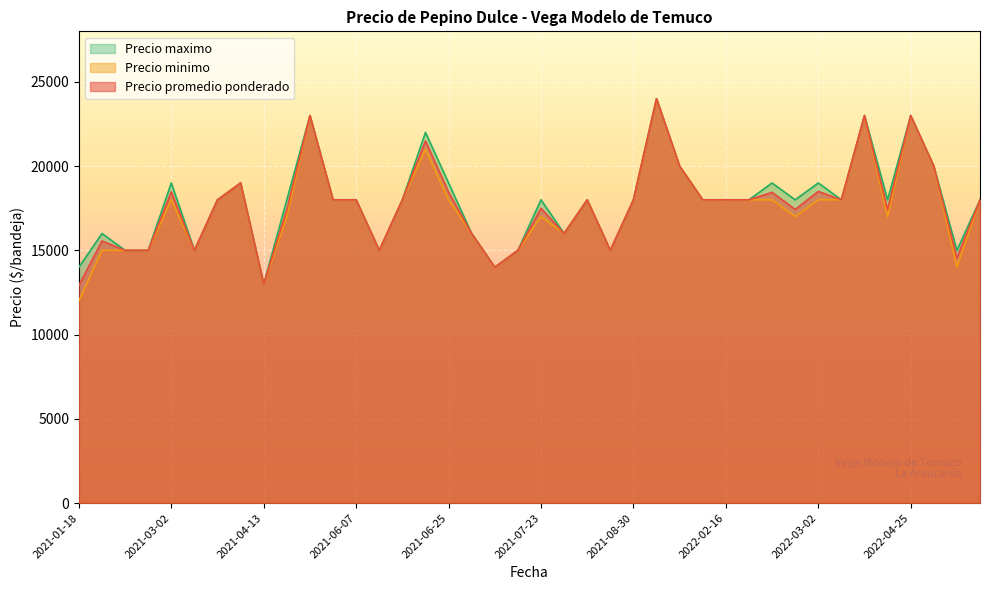

What is the approximate value of Precio promedio ponderado at 2021-04-13?

13000